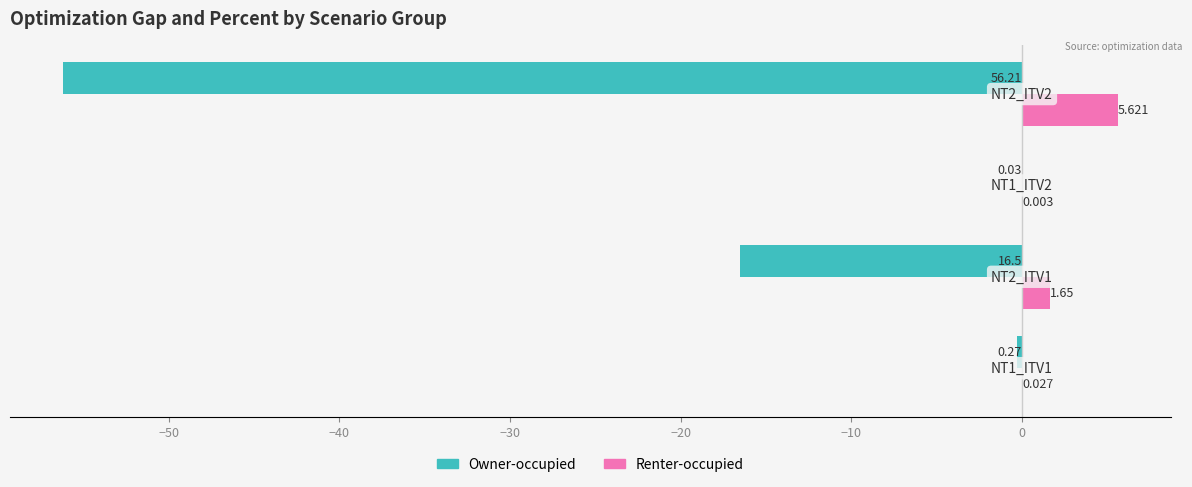

List the series in order of their overall mean, highest first.

Renter-occupied, Owner-occupied